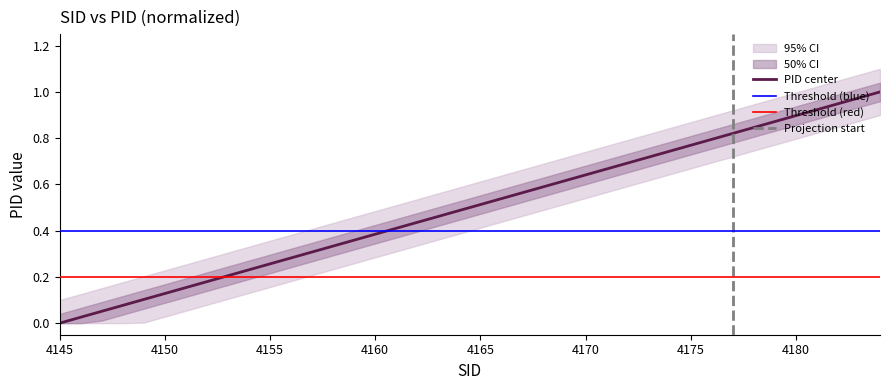

Reading left to right, what are all the values shown in this chart?

4145=0.0	4146=0.0	4147=0.1	4148=0.1	4149=0.1	4150=0.1	4151=0.2	4152=0.2	4153=0.2	4154=0.2	4155=0.3	4156=0.3	4157=0.3	4158=0.3	4159=0.4	4160=0.4	4161=0.4	4162=0.4	4163=0.5	4164=0.5	4165=0.5	4166=0.5	4167=0.6	4168=0.6	4169=0.6	4170=0.6	4171=0.7	4172=0.7	4173=0.7	4174=0.7	4175=0.8	4176=0.8	4177=0.8	4178=0.8	4179=0.9	4180=0.9	4181=0.9	4182=0.9	4183=1.0	4184=1.0